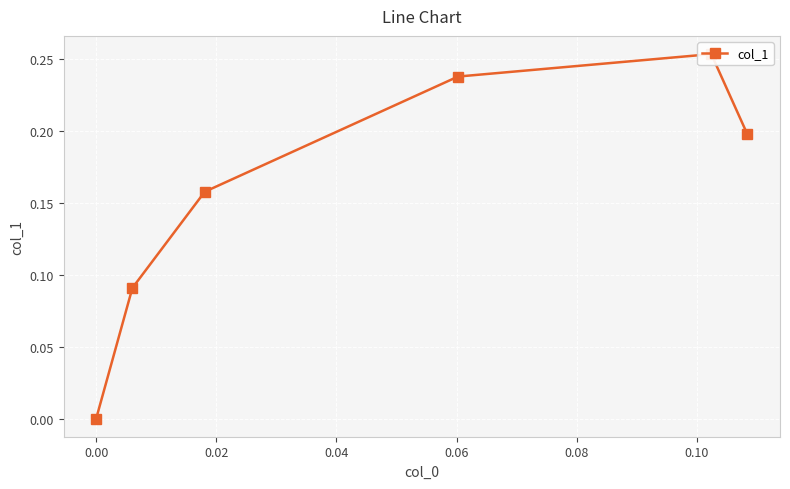

True or false: the data shows 0.2 at 0.02.

True